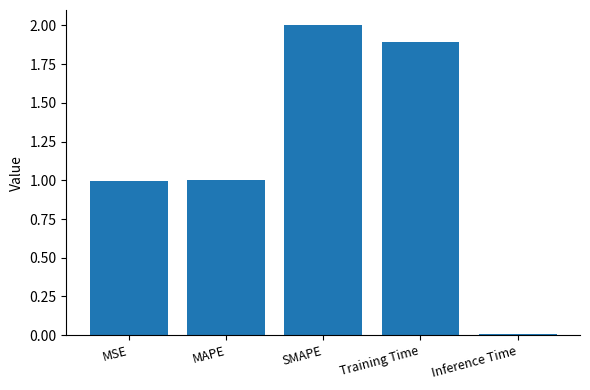

What is the label of the 4th bar from the left?

Training Time